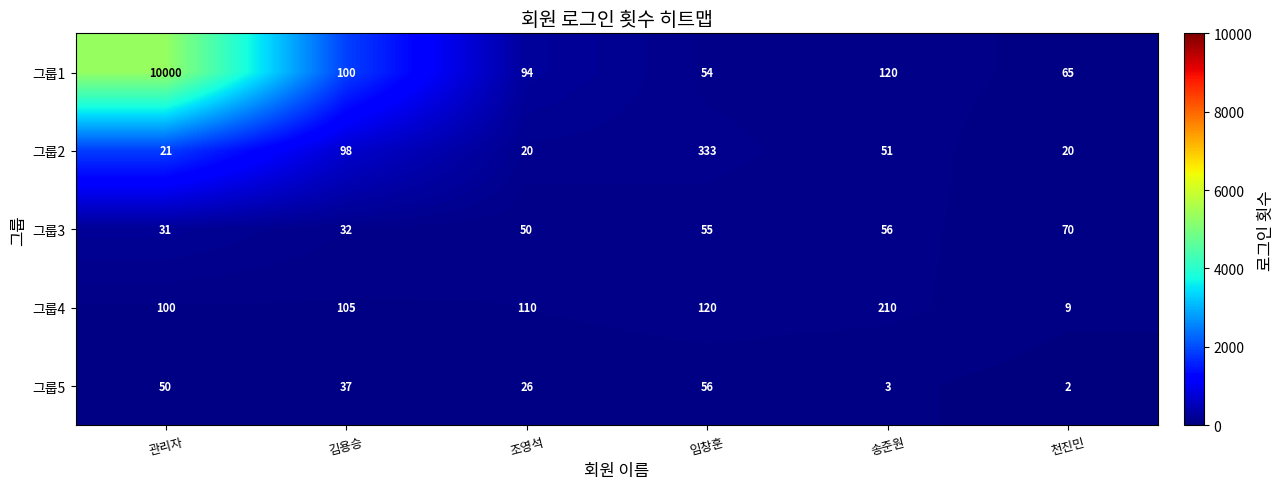

Reading right to left, list all the values displayed in this chart.

그룹1: 천진민=65	송준원=120	임창훈=54	조영석=94	김용승=100	관리자=10000
그룹2: 천진민=20	송준원=51	임창훈=333	조영석=20	김용승=98	관리자=21
그룹3: 천진민=70	송준원=56	임창훈=55	조영석=50	김용승=32	관리자=31
그룹4: 천진민=9	송준원=210	임창훈=120	조영석=110	김용승=105	관리자=100
그룹5: 천진민=2	송준원=3	임창훈=56	조영석=26	김용승=37	관리자=50